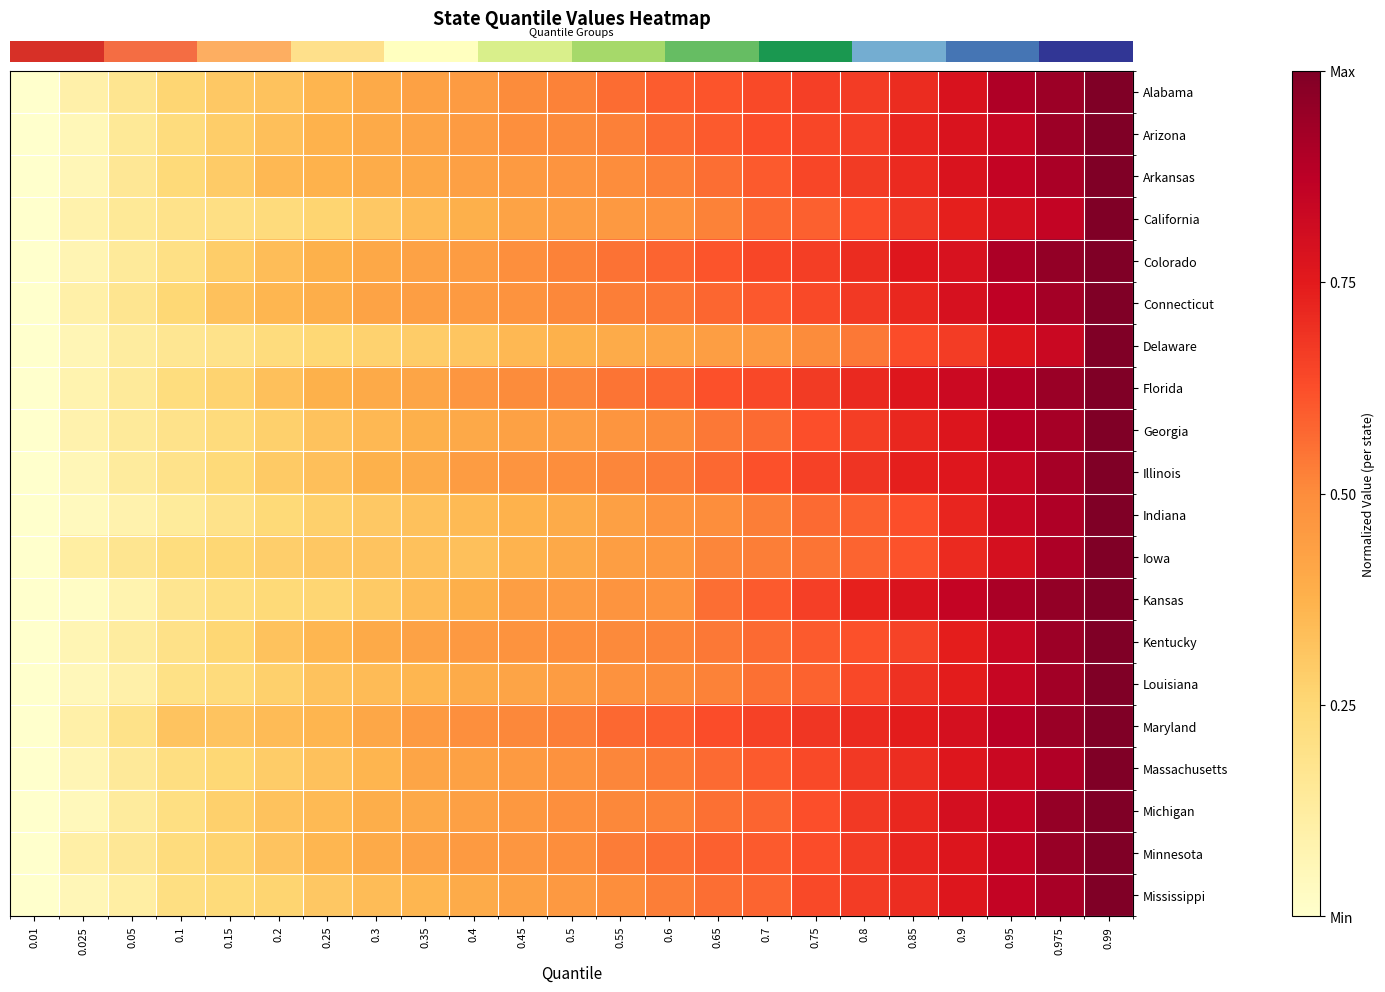

Which category has the highest value across all series?

0.99